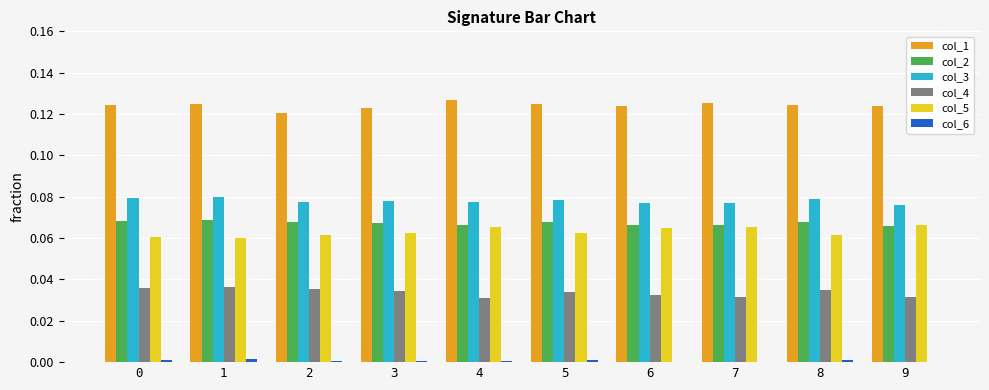

Is the value of col_2 at 1 greater than the value of col_5 at 4?

Yes